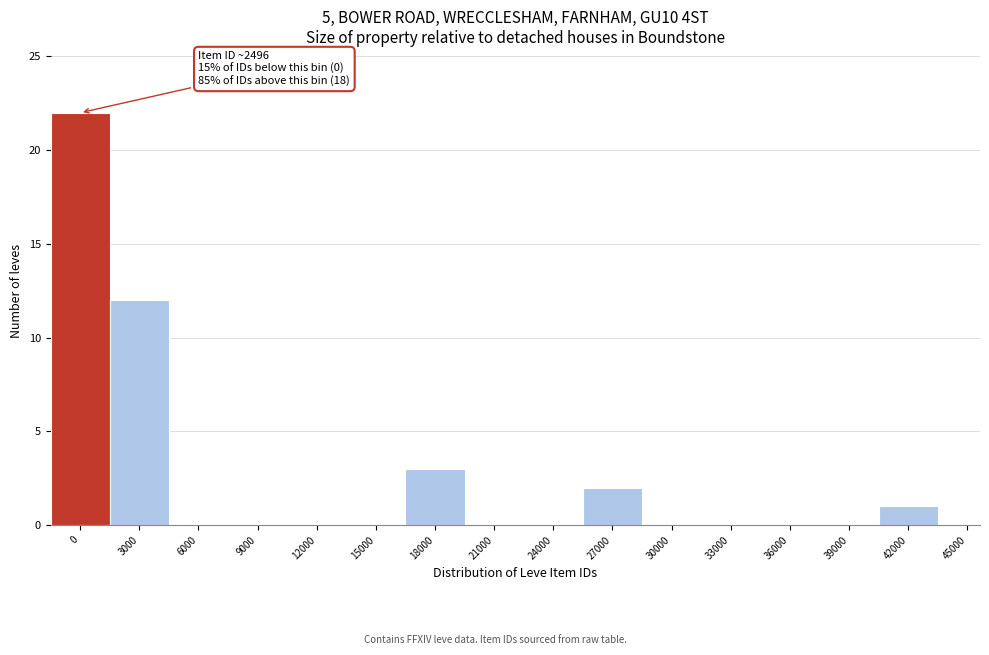

Reading left to right, extract all data points from this chart.

0=22	3000=12	6000=0	9000=0	12000=0	15000=0	18000=3	21000=0	24000=0	27000=2	30000=0	33000=0	36000=0	39000=0	42000=1	45000=0